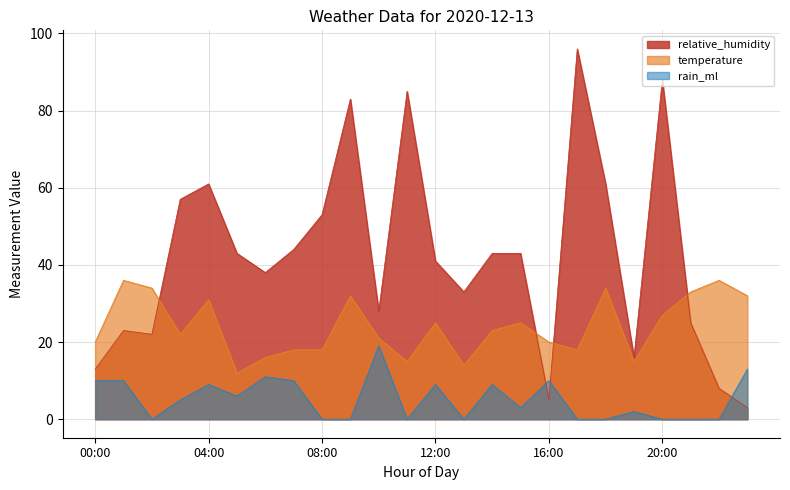

Reading right to left, transcribe all the data shown in this chart.

relative_humidity: 3	8	25	88	16	61	96	5	43	43	33	41	85	28	83	53	44	38	43	61	57	22	23	13
temperature: 32	36	33	27	15	34	18	20	25	23	14	25	15	21	32	18	18	16	12	31	22	34	36	20
rain_ml: 13	0	0	0	2	0	0	10	3	9	0	9	0	19	0	0	10	11	6	9	5	0	10	10